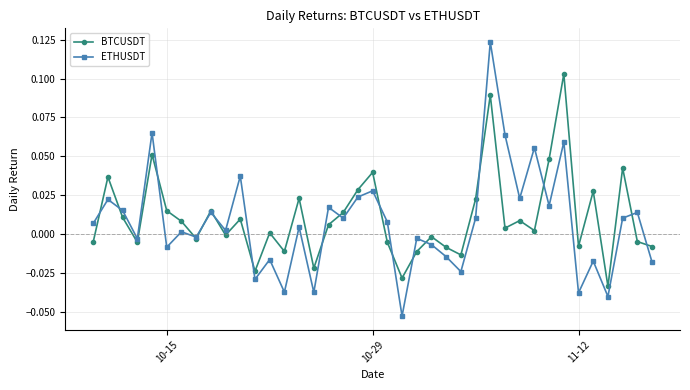

List the series in order of their peak value, highest first.

ETHUSDT, BTCUSDT